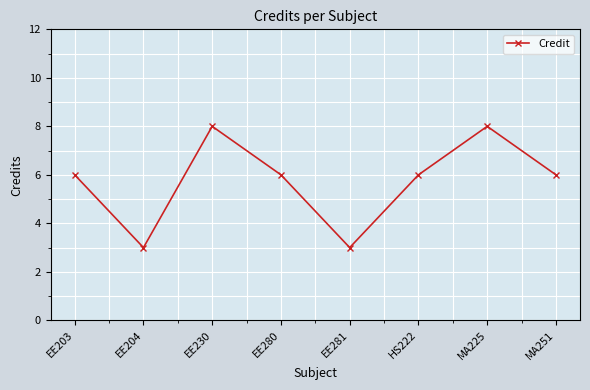

What is the greatest value displayed?

8